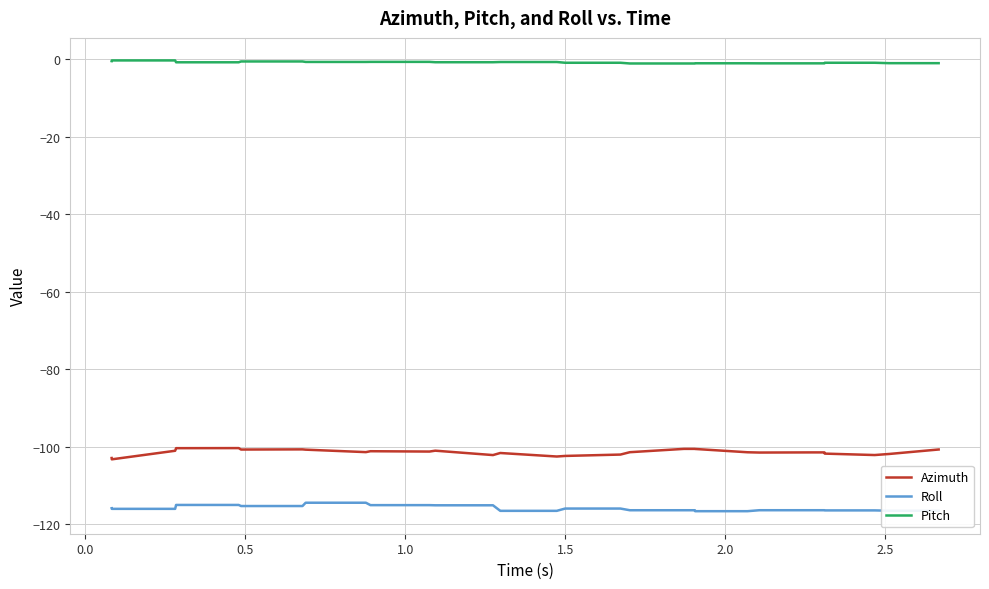

List the series in order of their peak value, highest first.

Pitch, Azimuth, Roll